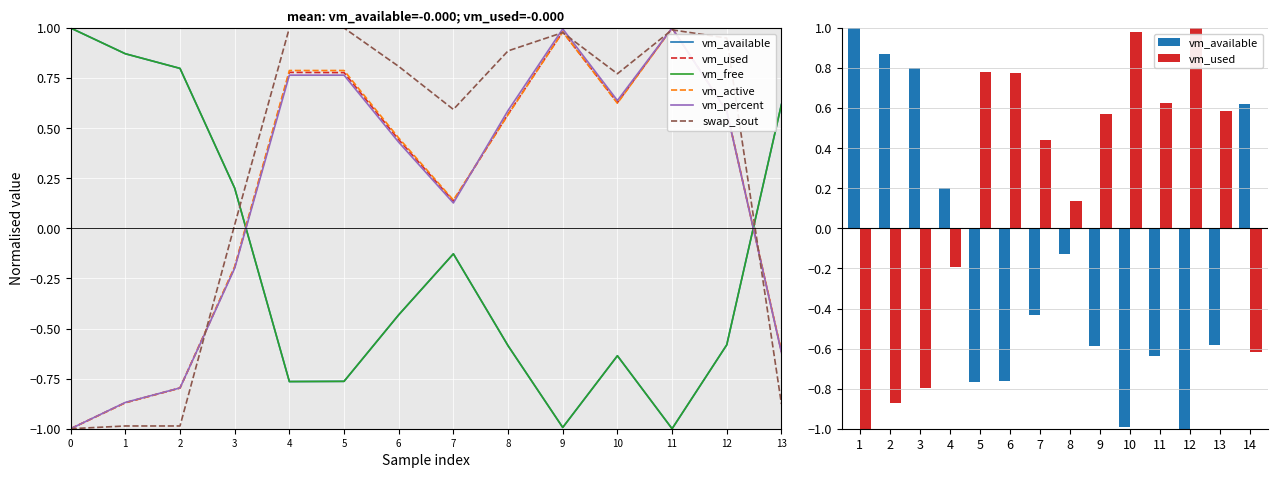

Is the value of vm_free at 7 greater than the value of vm_available at 2?

No